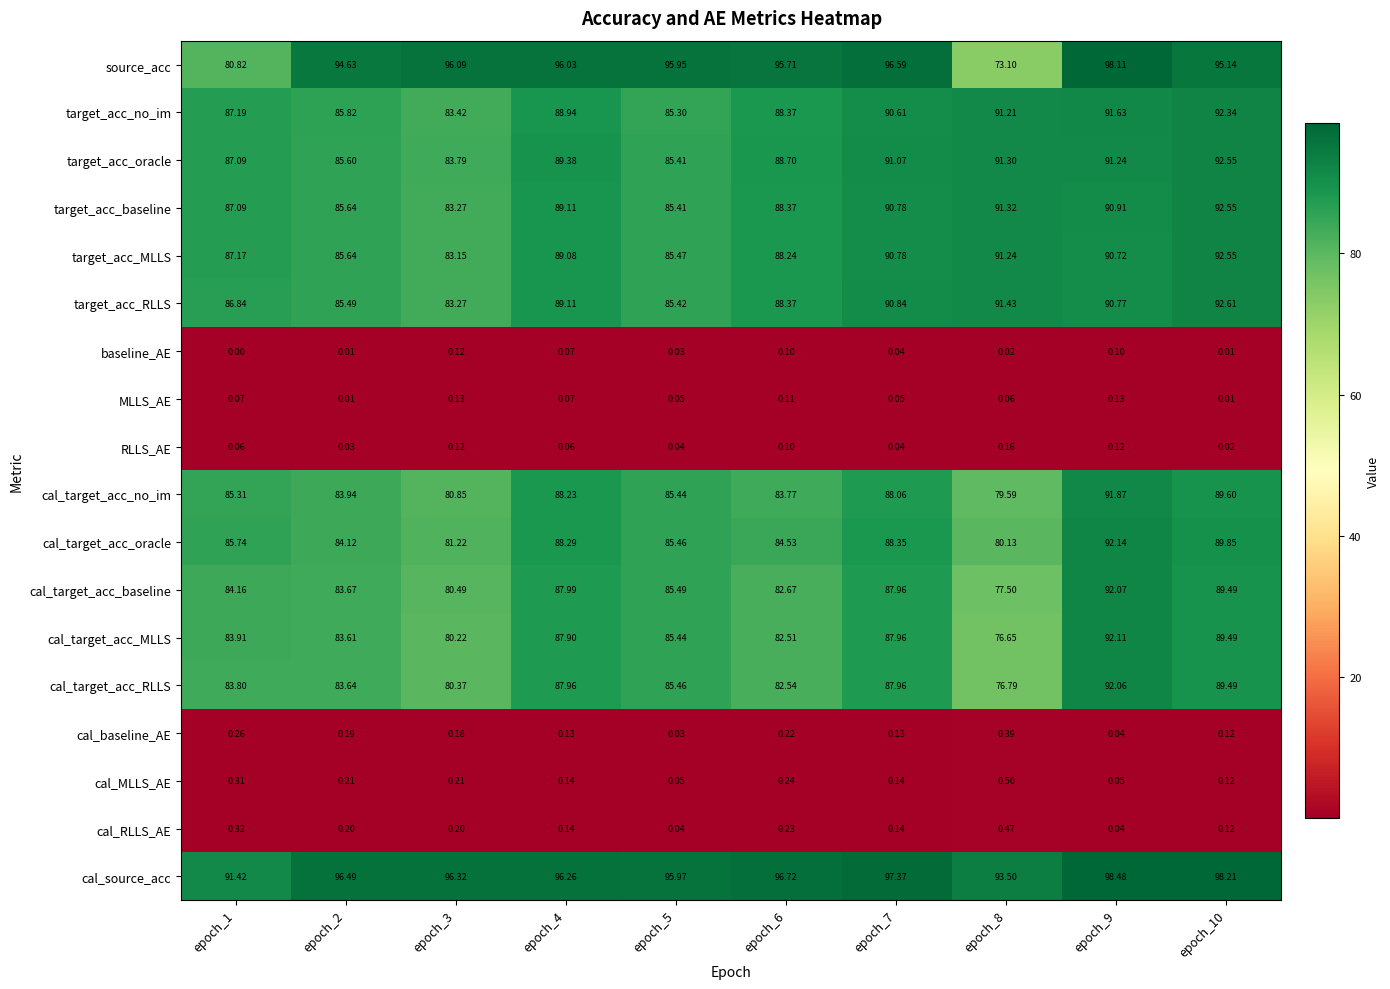

Is the value of target_acc_baseline at epoch_1 greater than the value of cal_baseline_AE at epoch_10?

Yes